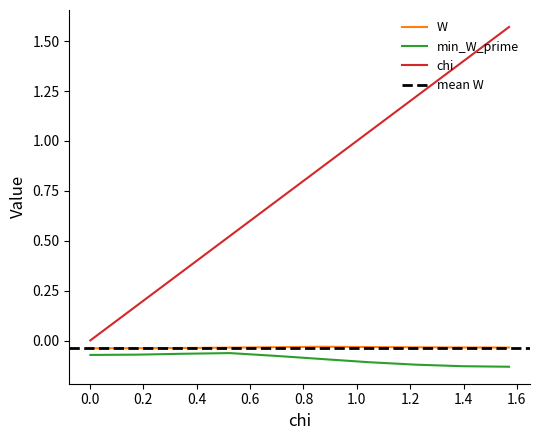

True or false: W has more than 0 interior local peaks.

True